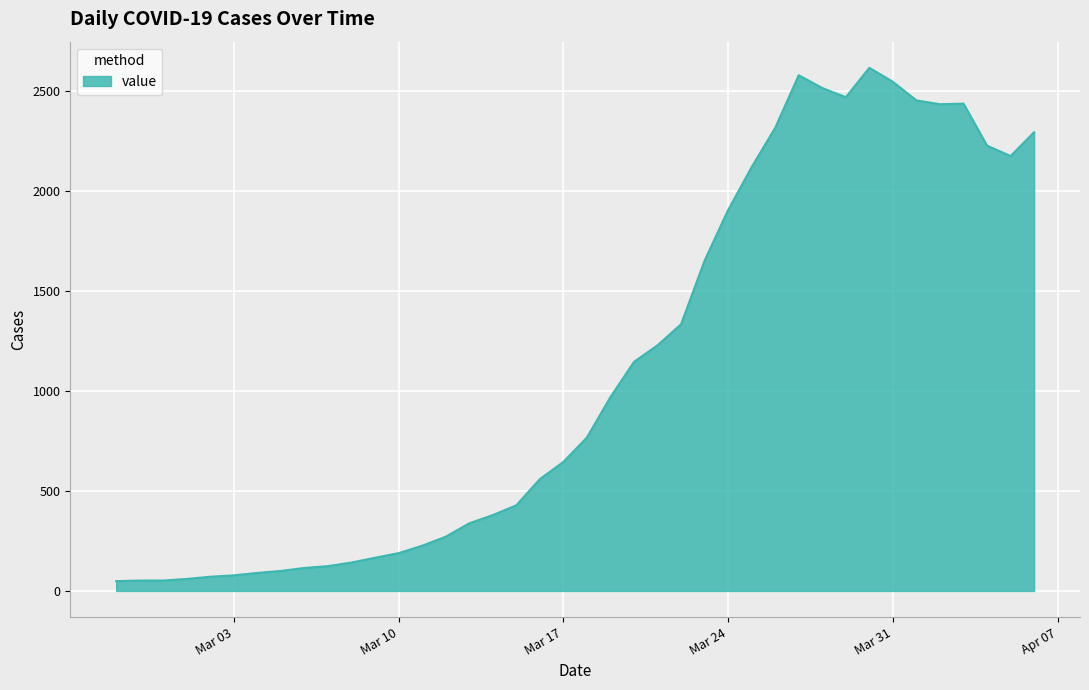

What is the greatest value displayed?

2615